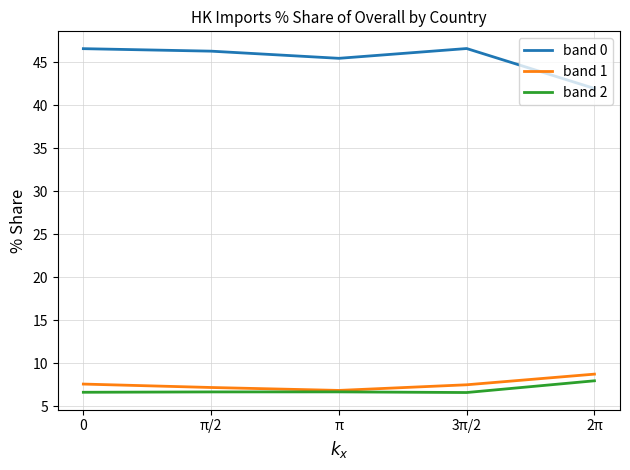

True or false: band 2 and band 0 intersect in this chart.

False